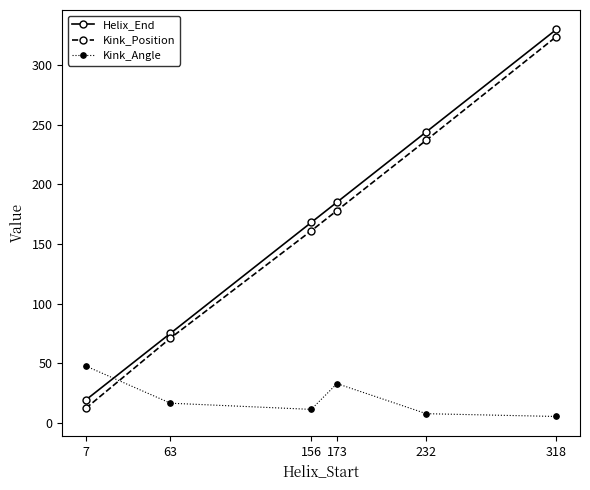

What is the spread (max minus min) of values at 318?

324.8